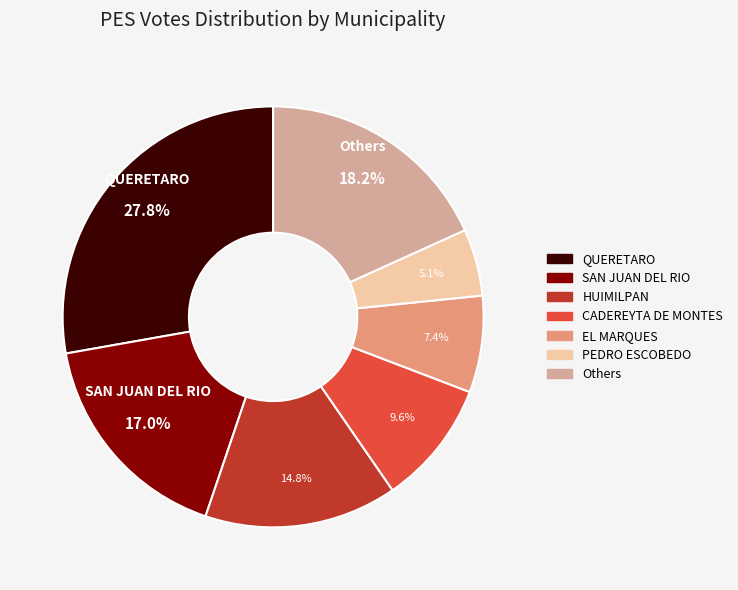

Is there a majority slice in this chart?

No